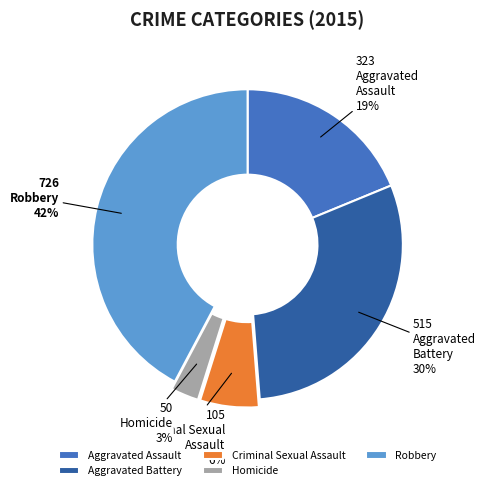

To the nearest percent, what is the combined percentage of Aggravated Assault and Aggravated Battery?

49%